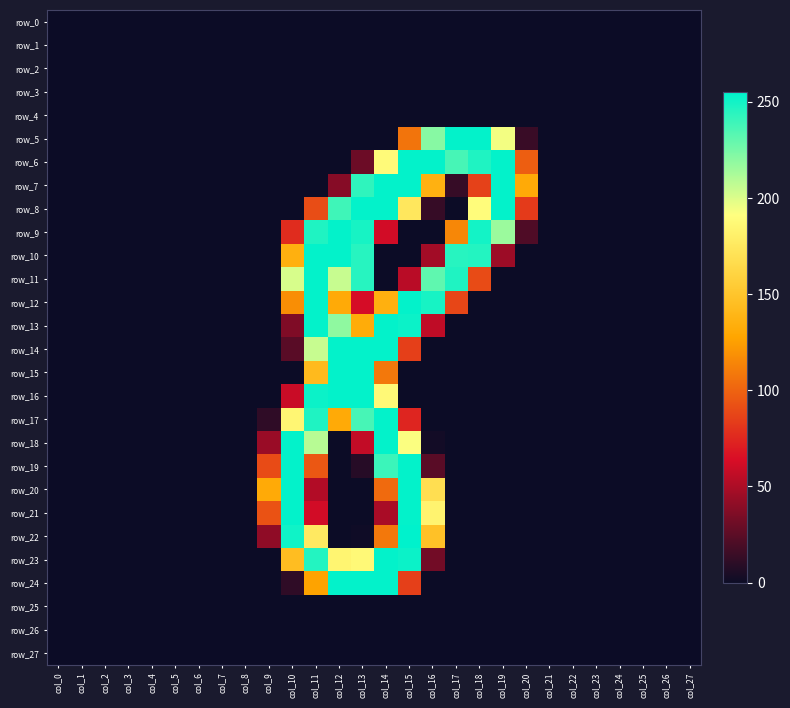

True or false: row_10 has a value of 0 at col_2.

True